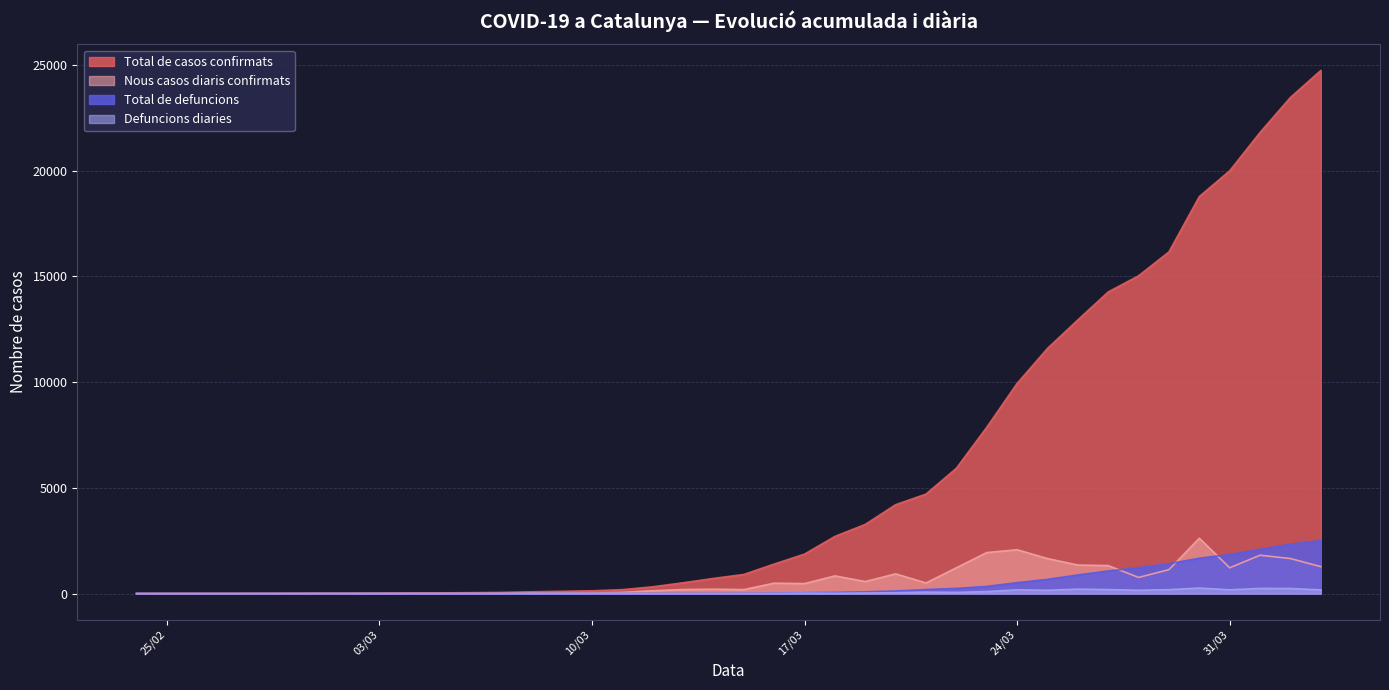

What is the approximate value of Nous casos diaris confirmats at 14/03/2020, to the nearest 50?

200